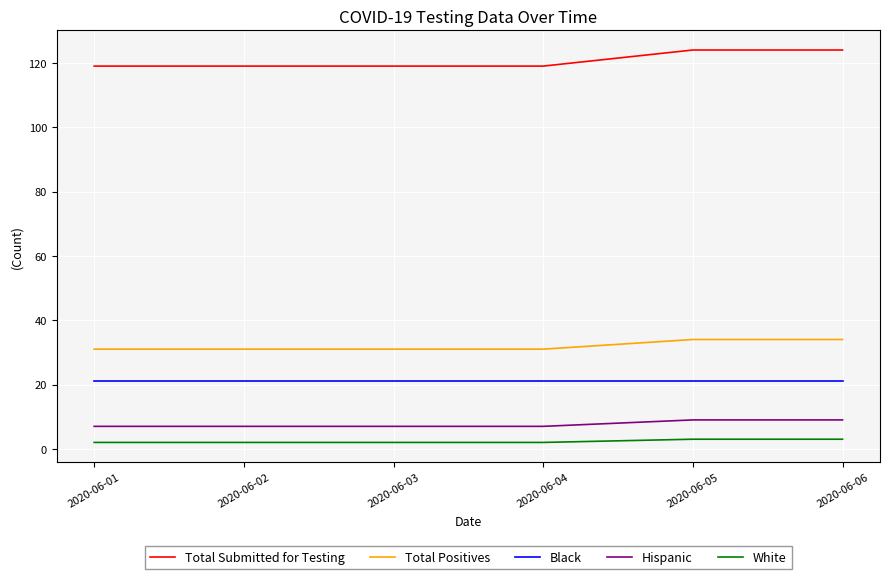

Which series has the largest total across all categories?

Total Submitted for Testing